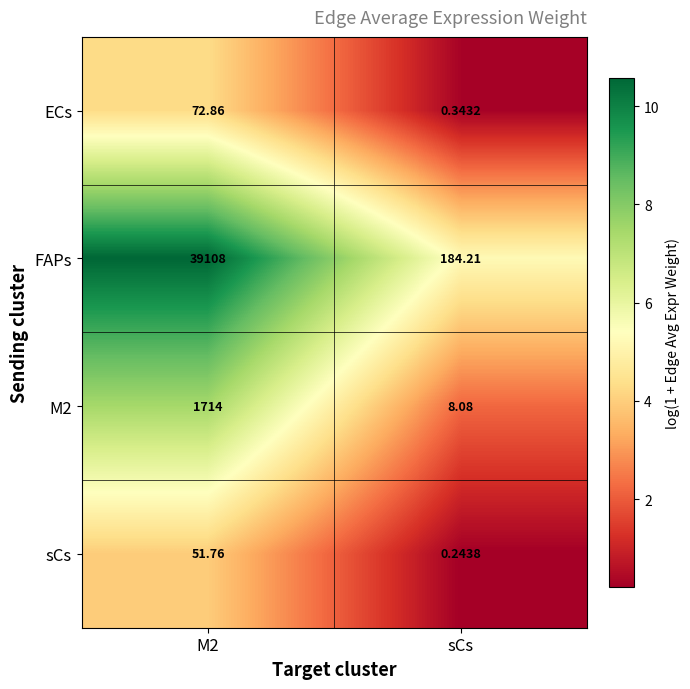

How many values in the M2 series are below 1714?

1